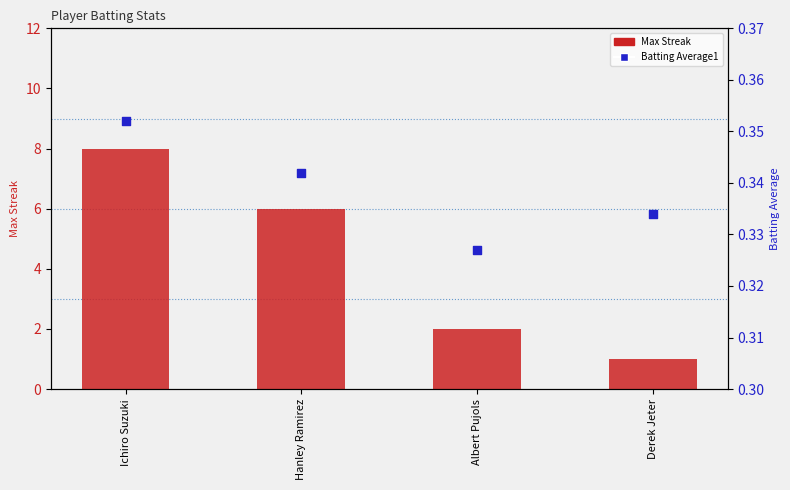

At which category is the sum across all series the highest?

Ichiro Suzuki